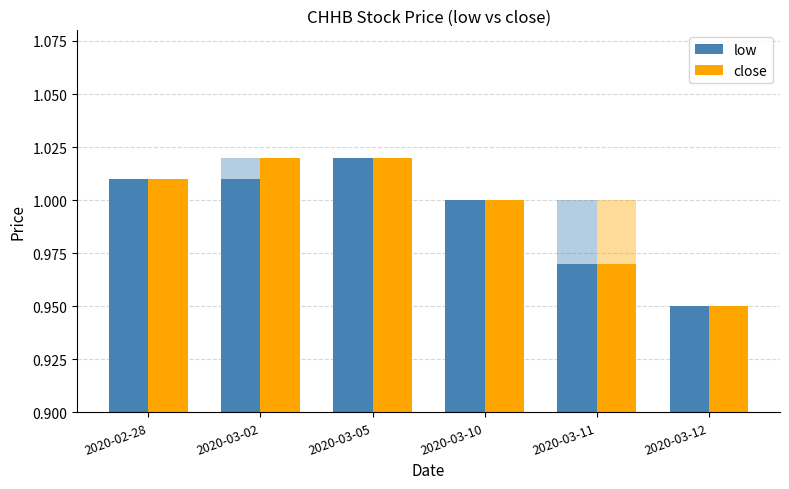

Which label corresponds to the largest value in the chart?

2020-03-05